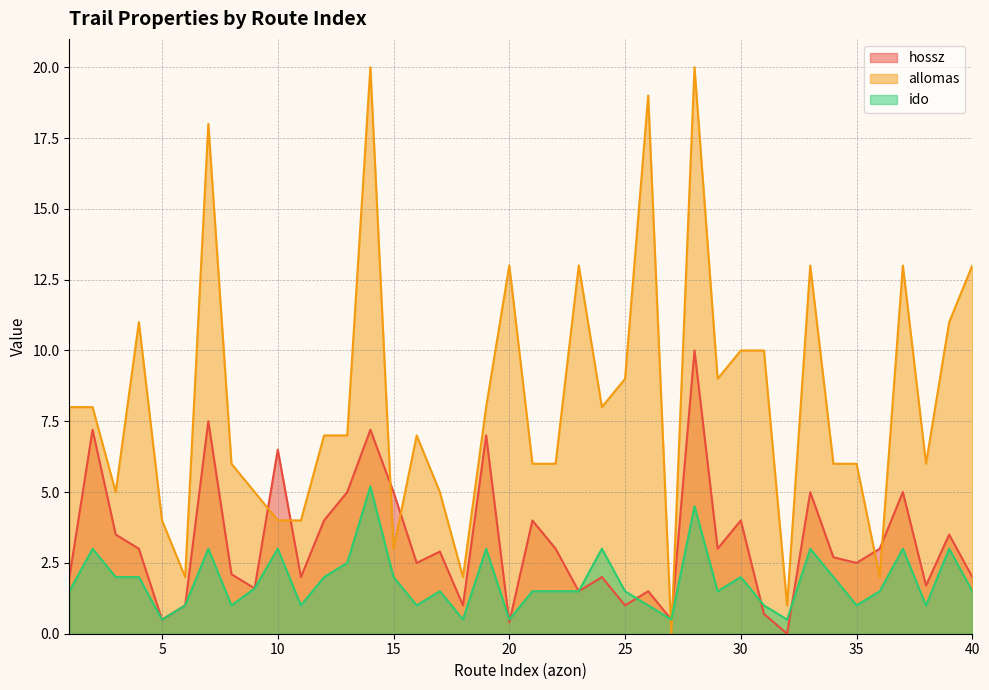

The ido series shows 1.6 at 9. True or false?

True